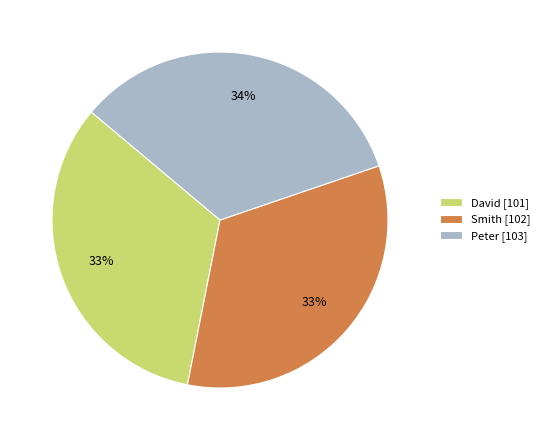

Combined, do Smith [102] and David [101] account for over 50%?

Yes